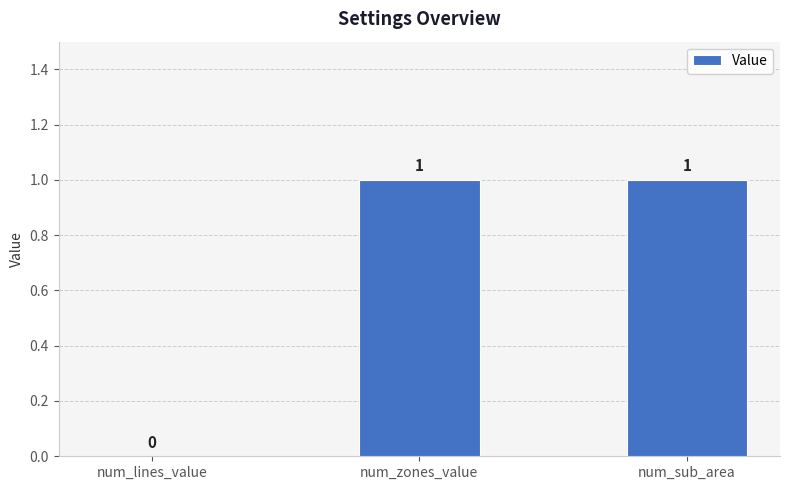

Are the bars horizontal?

No